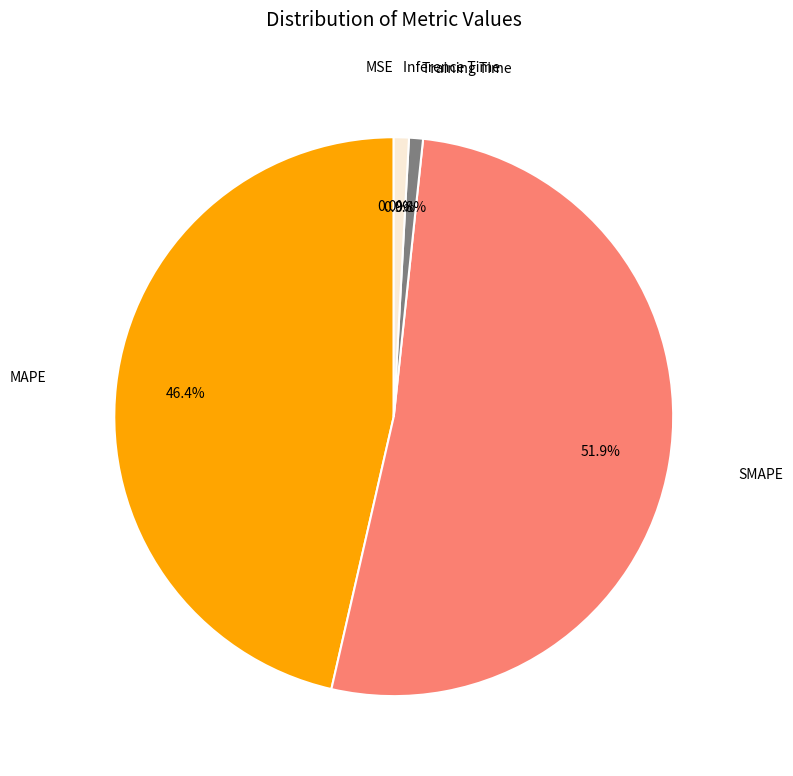

Is there a majority slice in this chart?

Yes